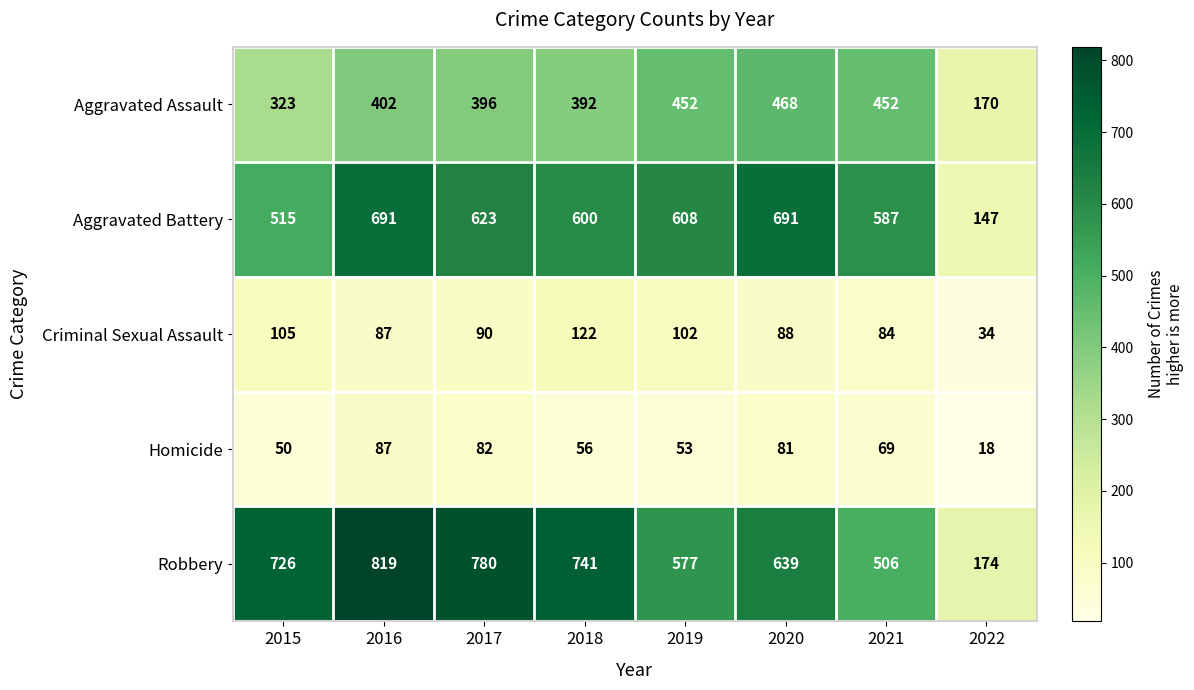

Which series changed the most between 2017 and 2018?

Robbery